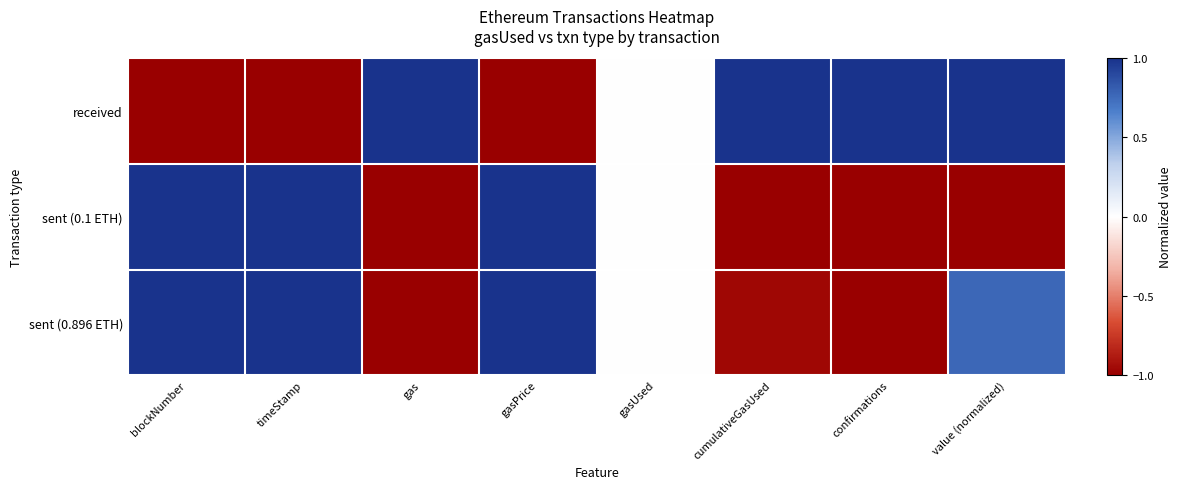

How many distinct data groups are displayed?

3